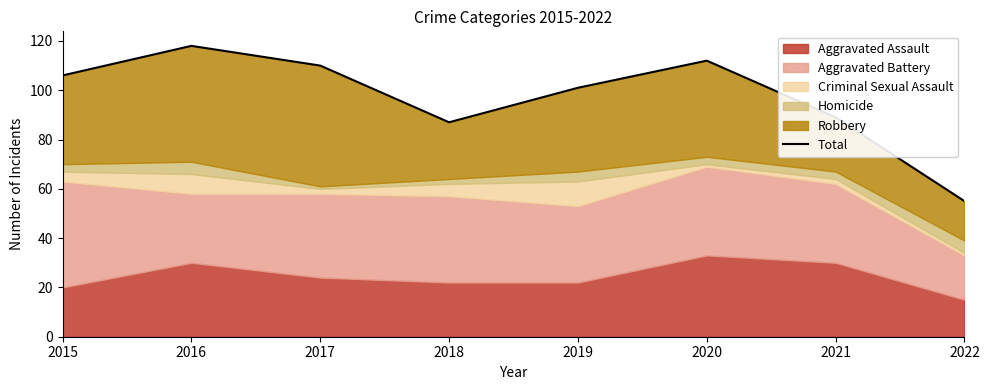

The value at 2015 is 155. True or false?

False